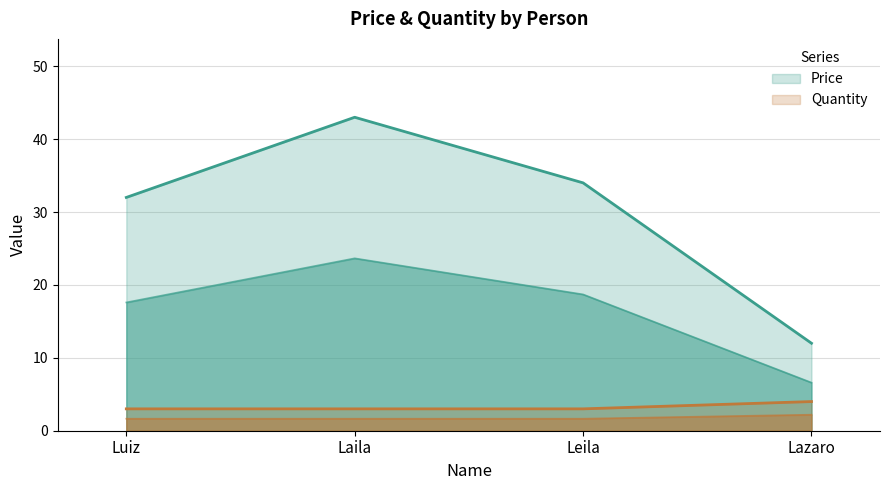

What is the difference between the Price values at Laila and Lazaro?

31